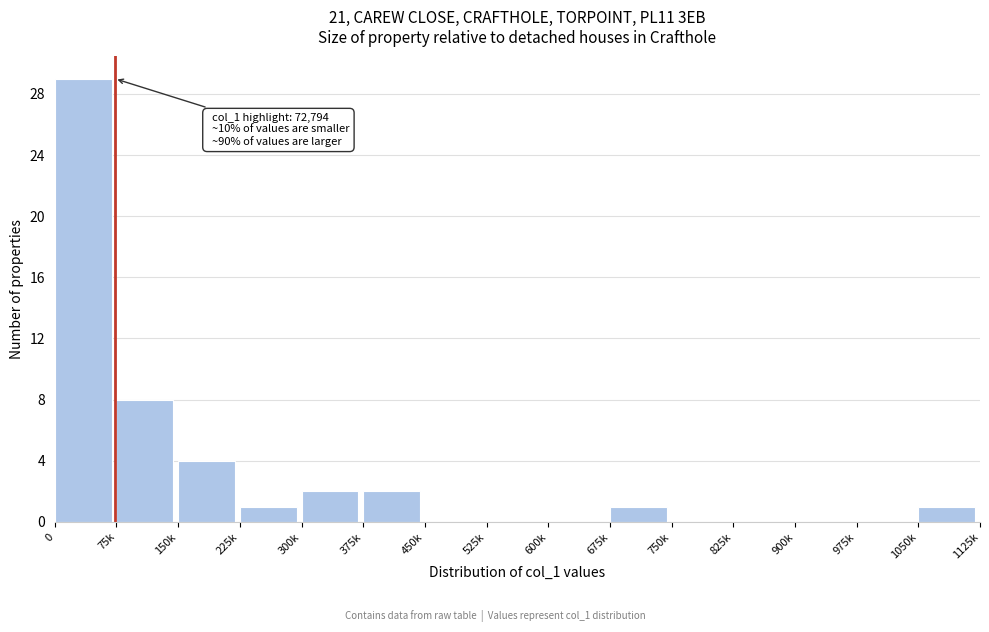

Reading right to left, list all the values displayed in this chart.

1050k=1	975k=0	900k=0	825k=0	750k=0	675k=1	600k=0	525k=0	450k=0	375k=2	300k=2	225k=1	150k=4	75k=8	0=29